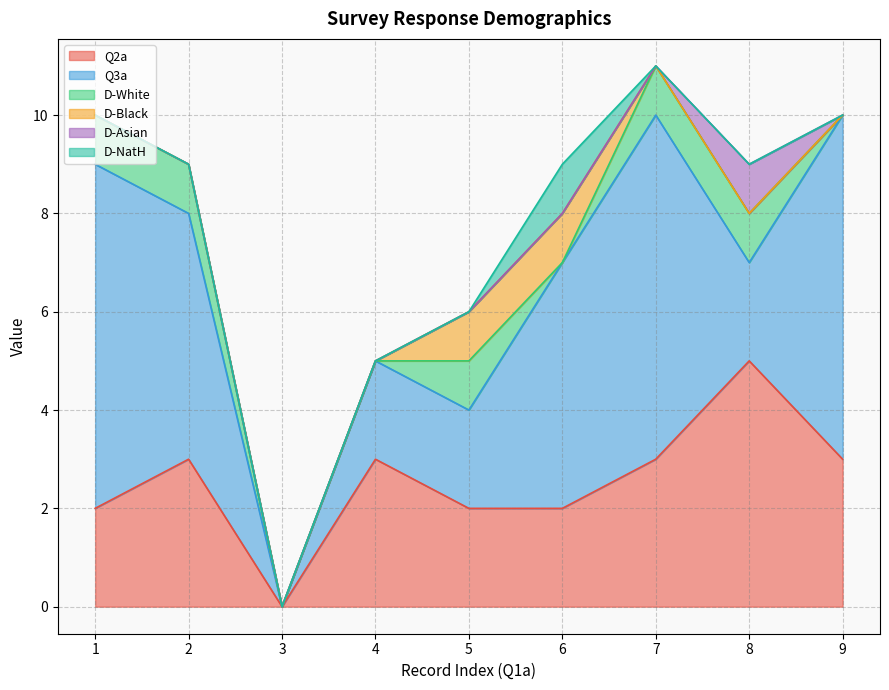

The value of Q2a at 8 is 8. True or false?

False